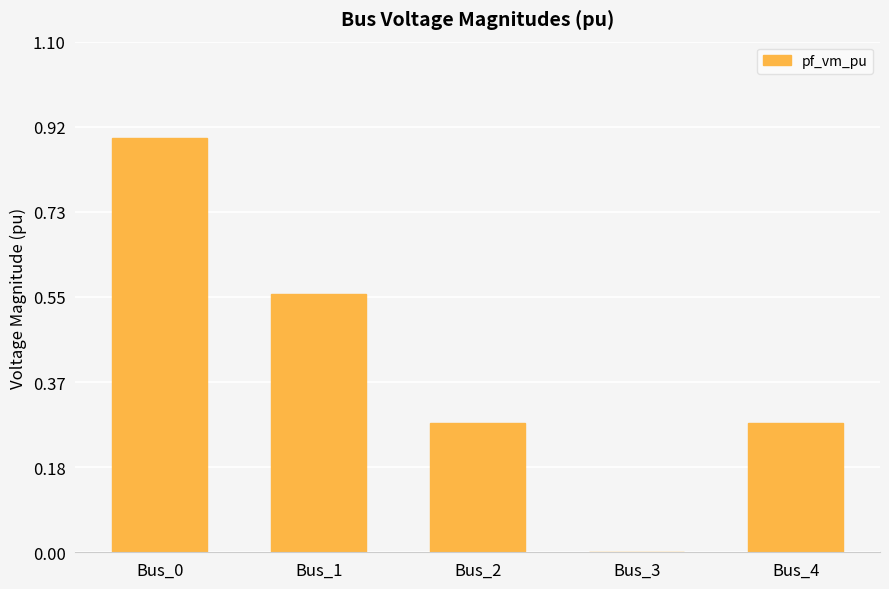

What is the sum of all values?

2.0